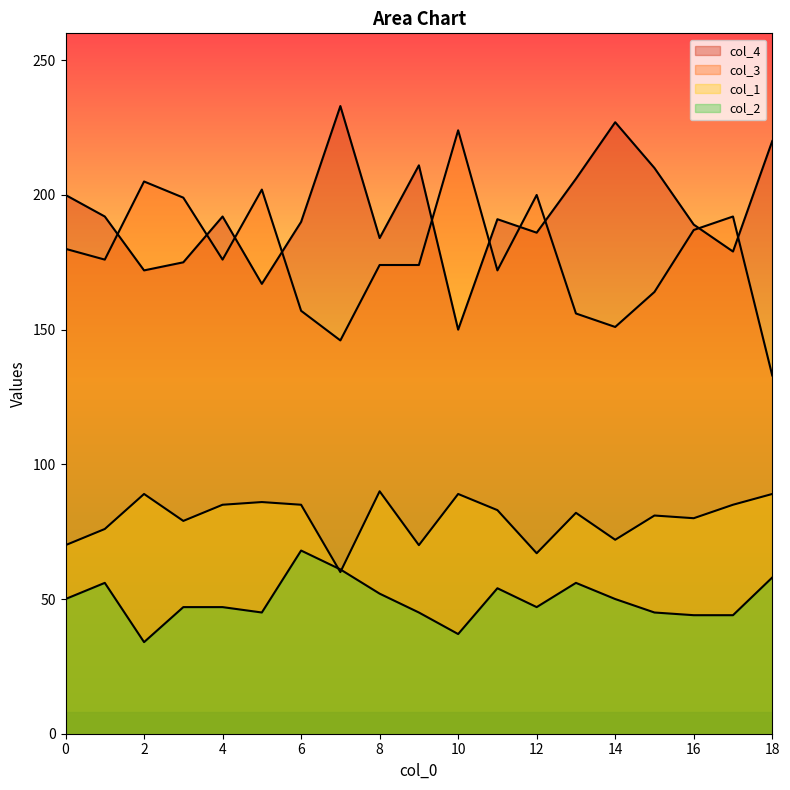

Where is the first local minimum for col_1?

3